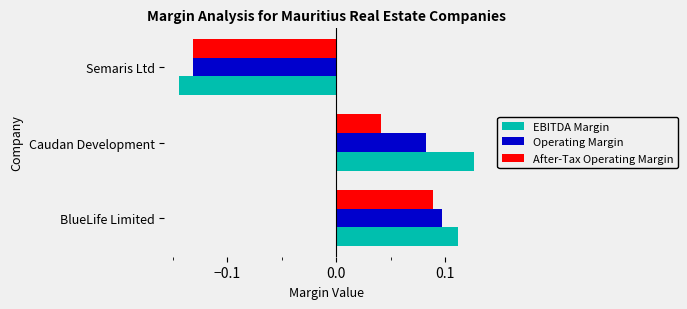

At which label is After-Tax Operating Margin closest to 0?

Caudan Development